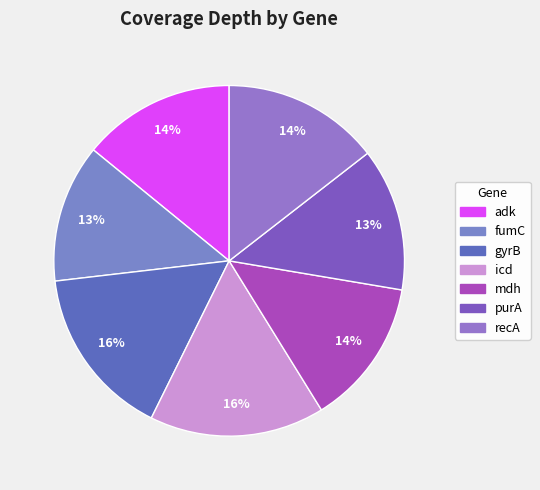

How many segments does this pie chart have?

7